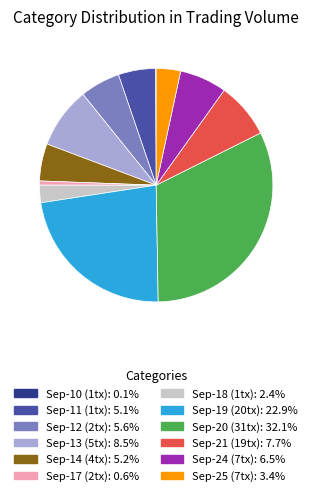

Does Sep-19 (20tx): 22.9% represent more than half of the total?

No